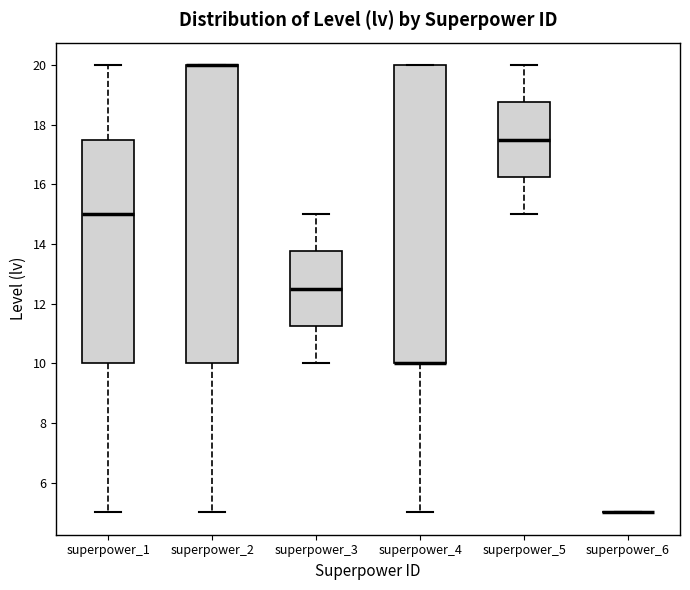

Reading left to right, read every box against the y-axis: the position of its median line, the range the box covers, and the ends of its whiskers. The values are not printed on the chart, so give them approximately, as read against the axis.

superpower_1: median 15.0, box 10.0 to 17.6, whiskers 5.0 to 20.0
superpower_2: median 20.0 (drawn on the box's upper edge), box 10.0 to 20.0, whiskers 5.0 to 20.0
superpower_3: median 12.6, box 11.2 to 13.8, whiskers 10.0 to 15.0
superpower_4: median 10.0 (drawn on the box's lower edge), box 10.0 to 20.0, whiskers 5.0 to 20.0
superpower_5: median 17.6, box 16.2 to 18.8, whiskers 15.0 to 20.0
superpower_6: box collapsed to a line at 5.0, whiskers 5.0 to 5.0